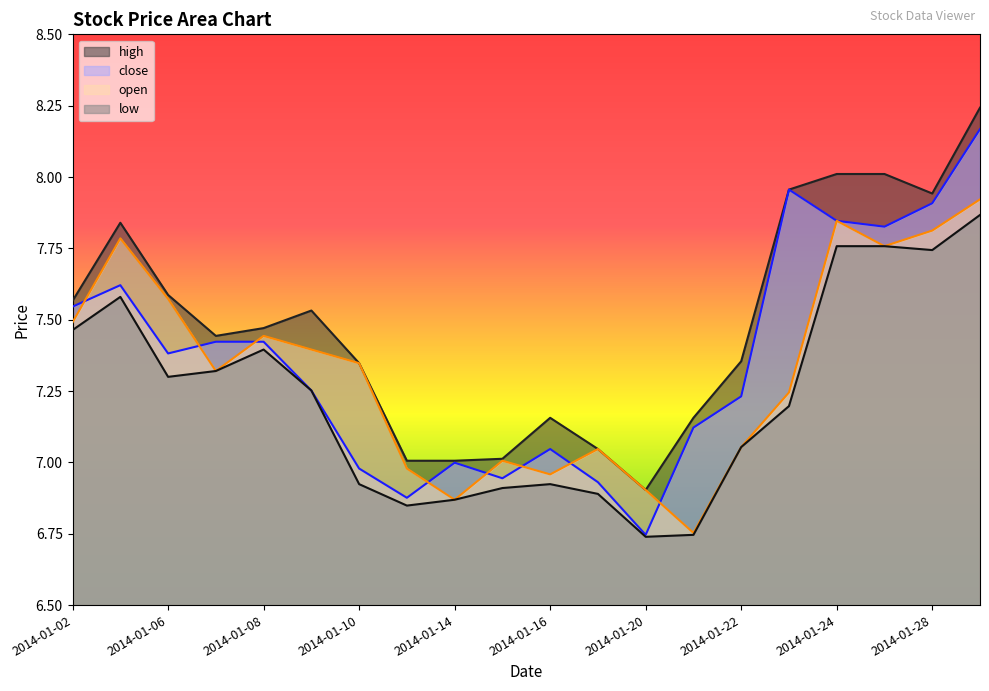

Between 2014-01-22 and 2014-01-23, which series saw the biggest shift?

close